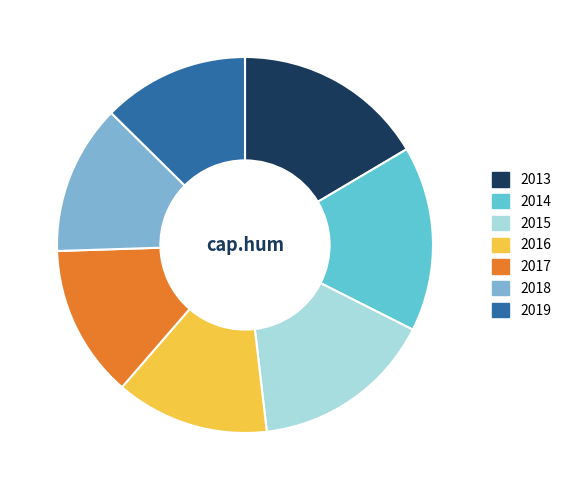

Do 2015 and 2013 together represent more than half of the pie?

No